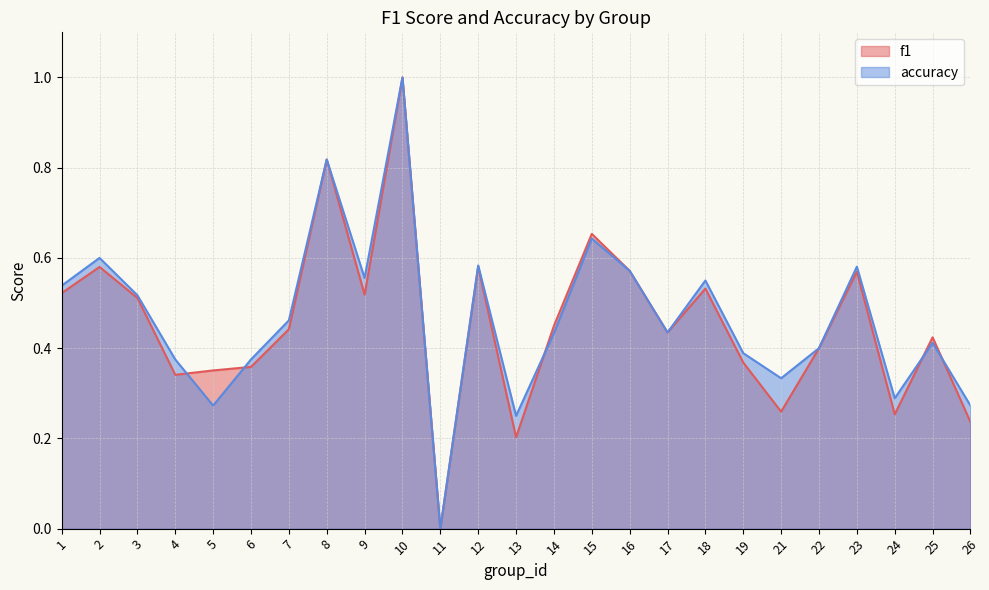

Reading left to right, transcribe all the data shown in this chart.

f1: 0.5	0.6	0.5	0.3	0.4	0.4	0.4	0.8	0.5	1.0	0.0	0.6	0.2	0.4	0.7	0.6	0.4	0.5	0.4	0.3	0.4	0.6	0.3	0.4	0.2
accuracy: 0.5	0.6	0.5	0.4	0.3	0.4	0.5	0.8	0.6	1.0	0.0	0.6	0.2	0.4	0.6	0.6	0.4	0.6	0.4	0.3	0.4	0.6	0.3	0.4	0.3